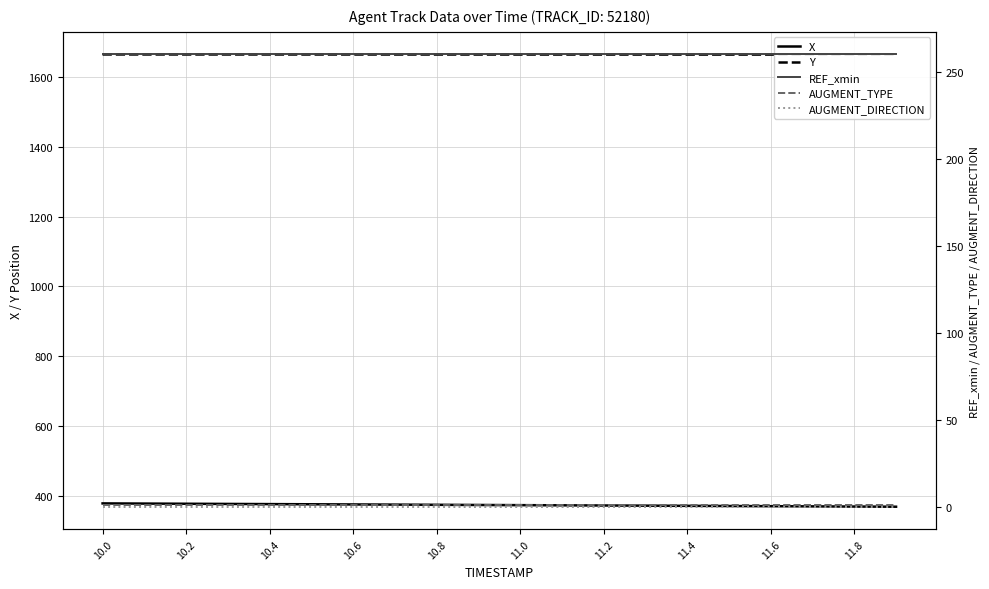

Rank the series at 11.8 from lowest to highest value.

AUGMENT_DIRECTION, AUGMENT_TYPE, REF_xmin, X, Y